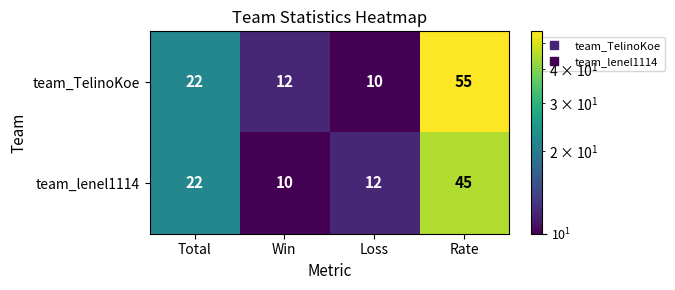

Where is team_TelinoKoe nearest to the value 32?

Total